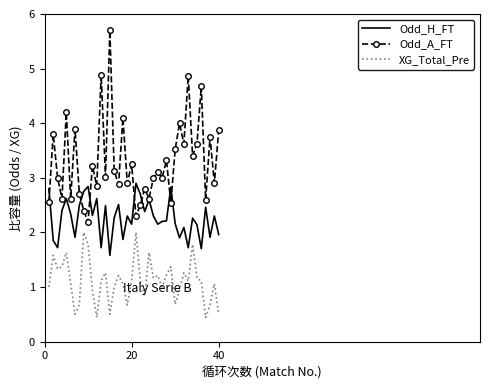

Which series has the largest total across all categories?

Odd_A_FT